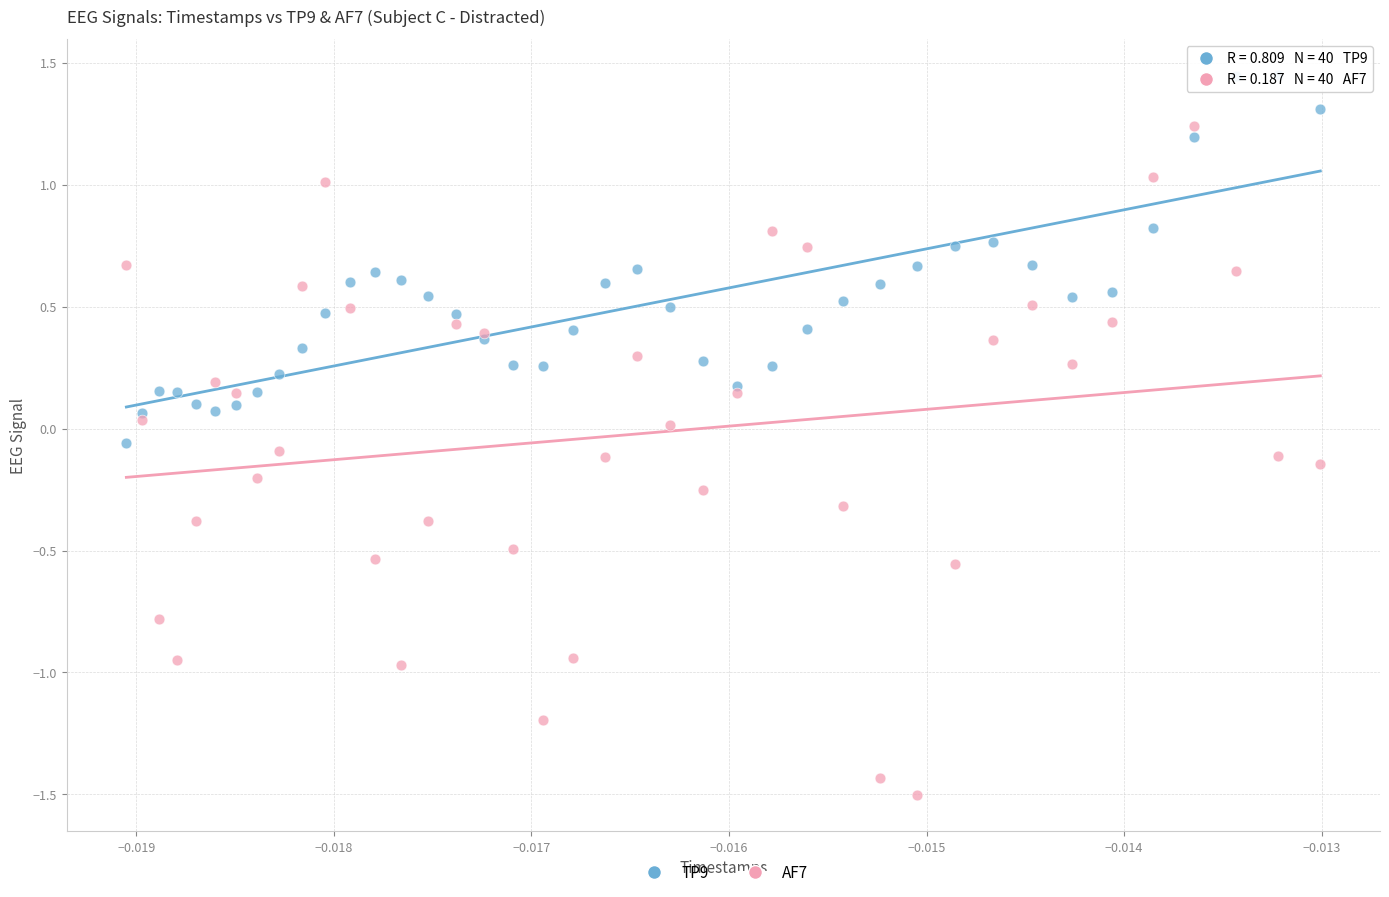

Which series has the largest Y range (max minus min)?

AF7